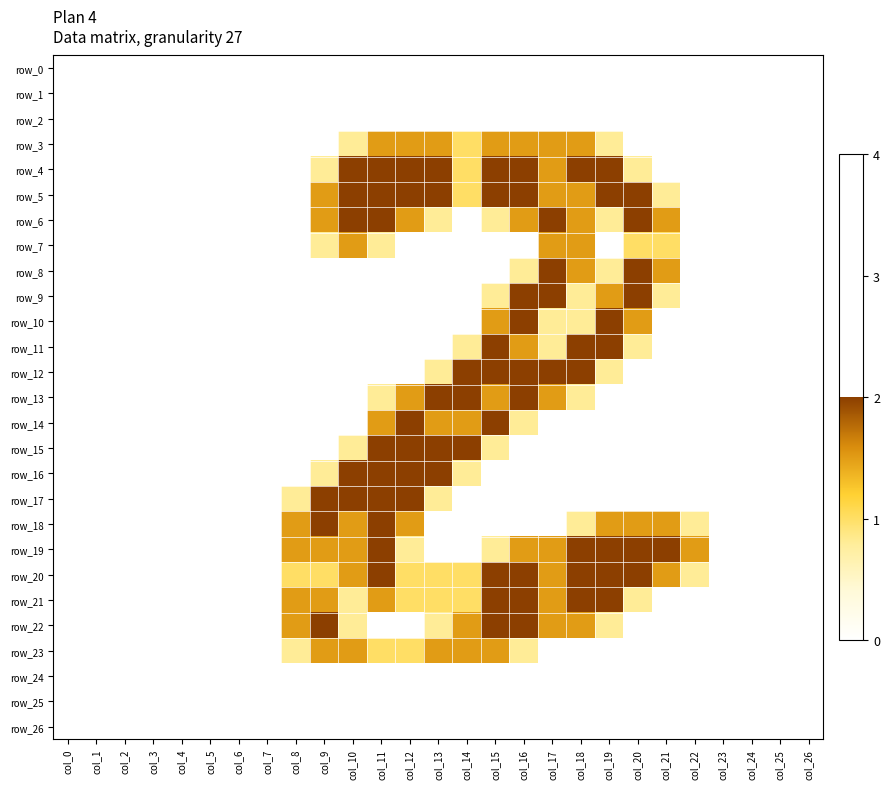

The row_6 series shows 0.8 at col_15. True or false?

True